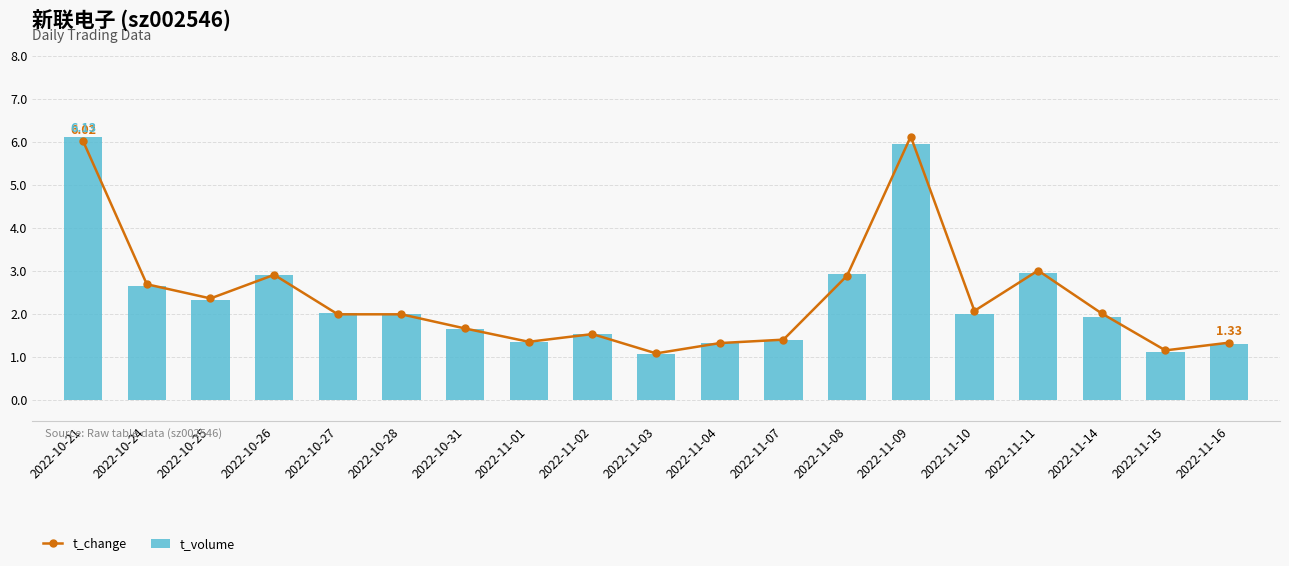

What is the total value across all series at 2022-11-04?

2.6